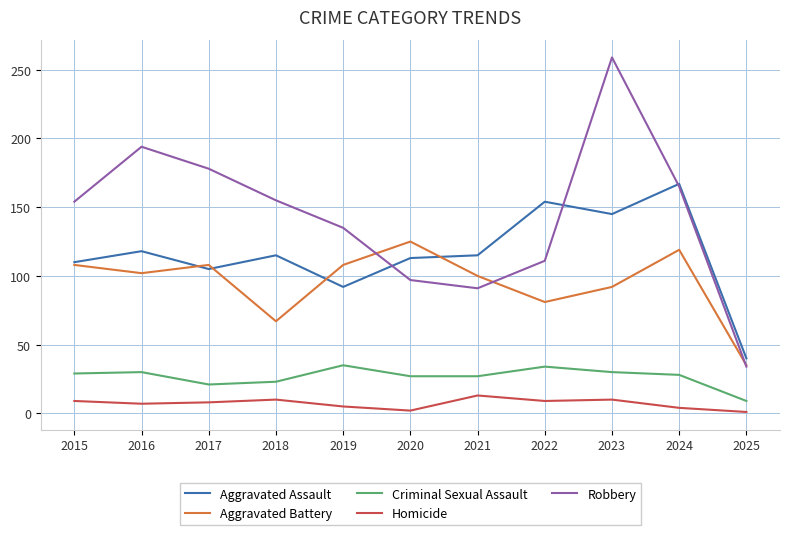

What are all the series names shown in the legend?

Aggravated Assault, Aggravated Battery, Criminal Sexual Assault, Homicide, Robbery